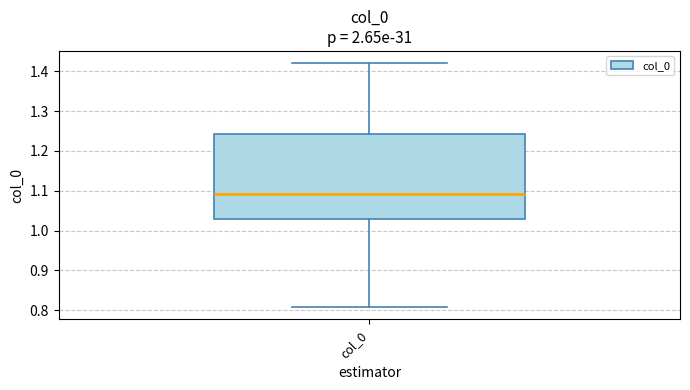

Transcribe this box plot: give where the median line is, the range the box spans, and where the two whiskers end, as read against the y-axis. The values are not printed on the chart, so give them approximately, as read against the axis.

median 1.09, box 1.03 to 1.24, whiskers 0.81 to 1.42